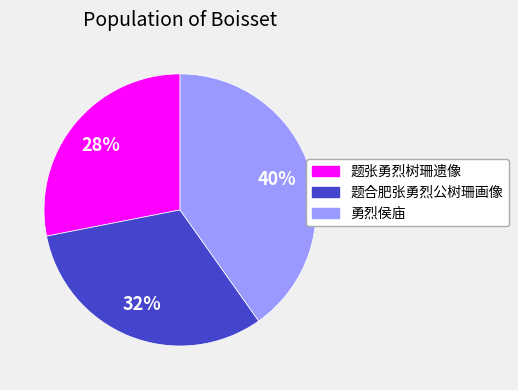

Is it true that 题合肥张勇烈公树珊画像 is 44% of the pie?

False